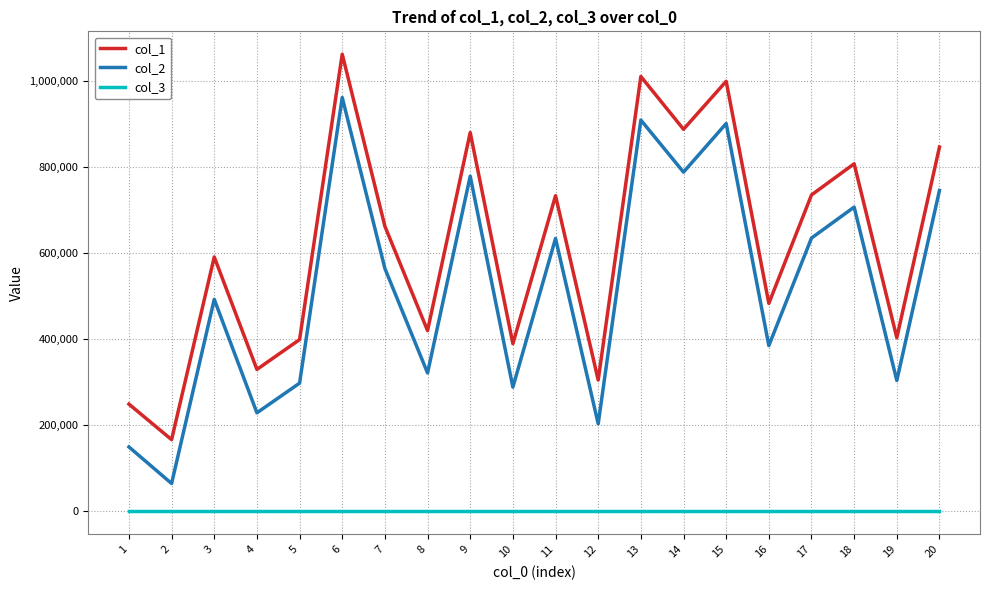

What is the spread (max minus min) of values at 8?

420285